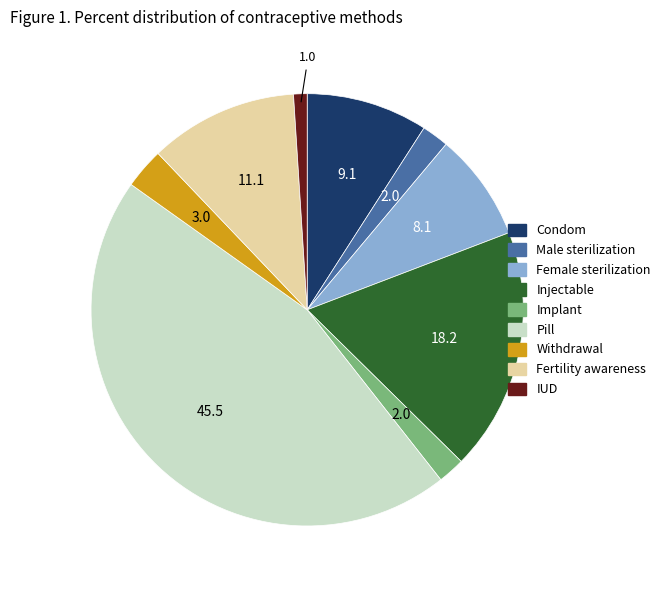

True or false: Male sterilization accounts for 2% of the total.

True